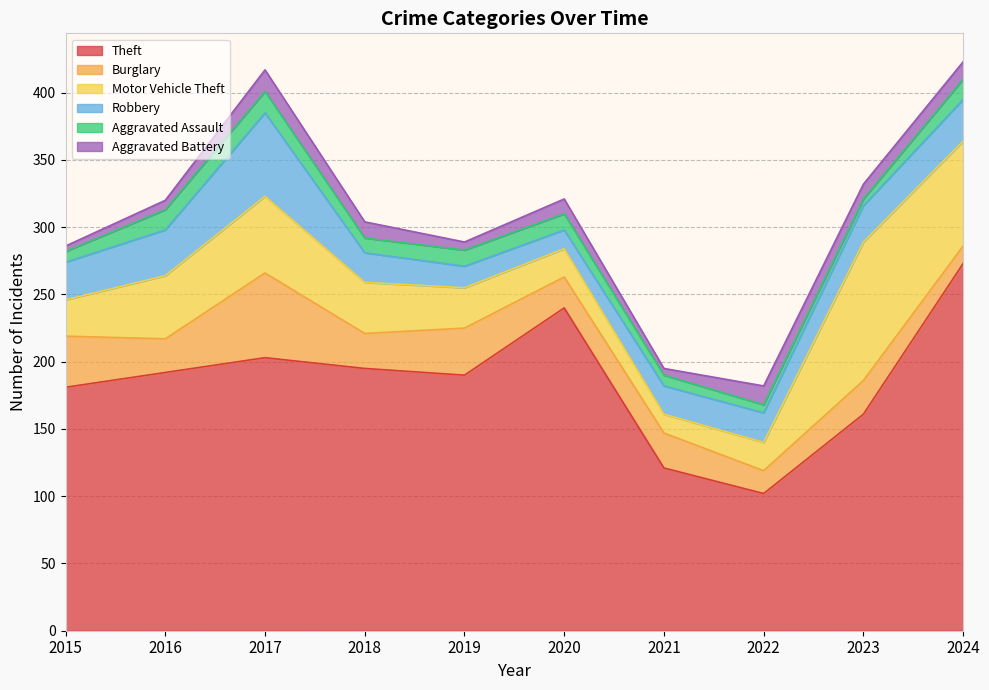

What is the difference between the Theft values at 2022 and 2021?

19